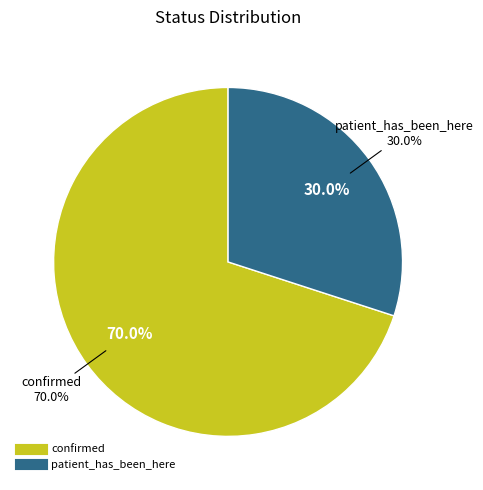

Does any single category account for the majority?

Yes